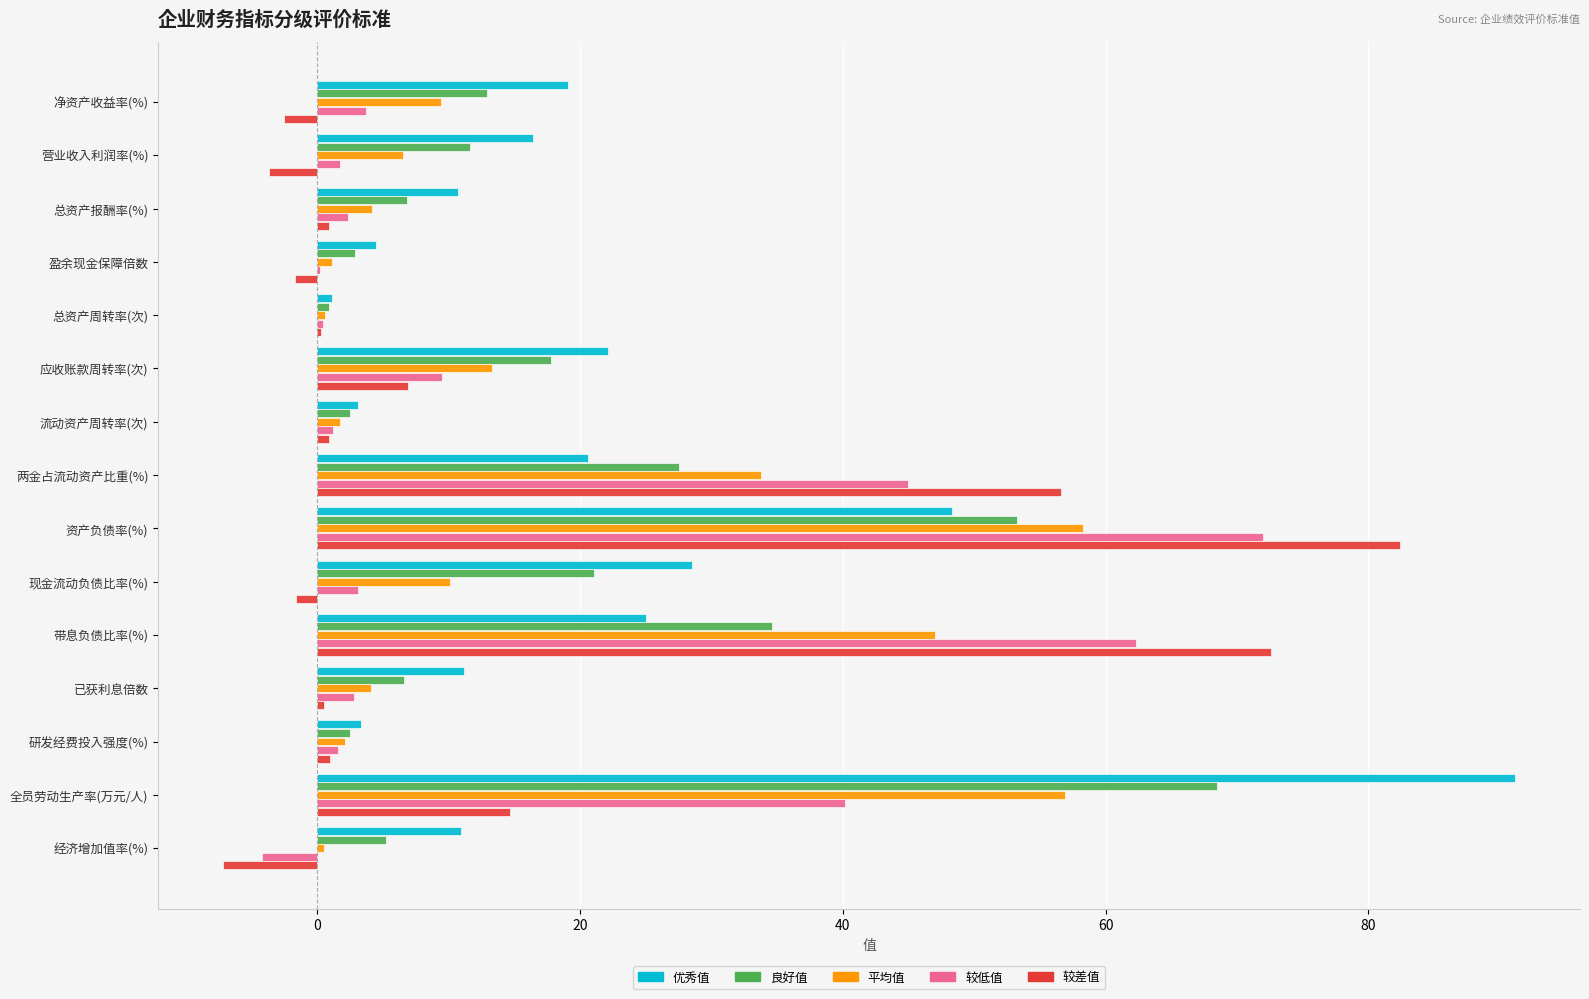

Where is 良好值 nearest to the value 34?

带息负债比率(%)